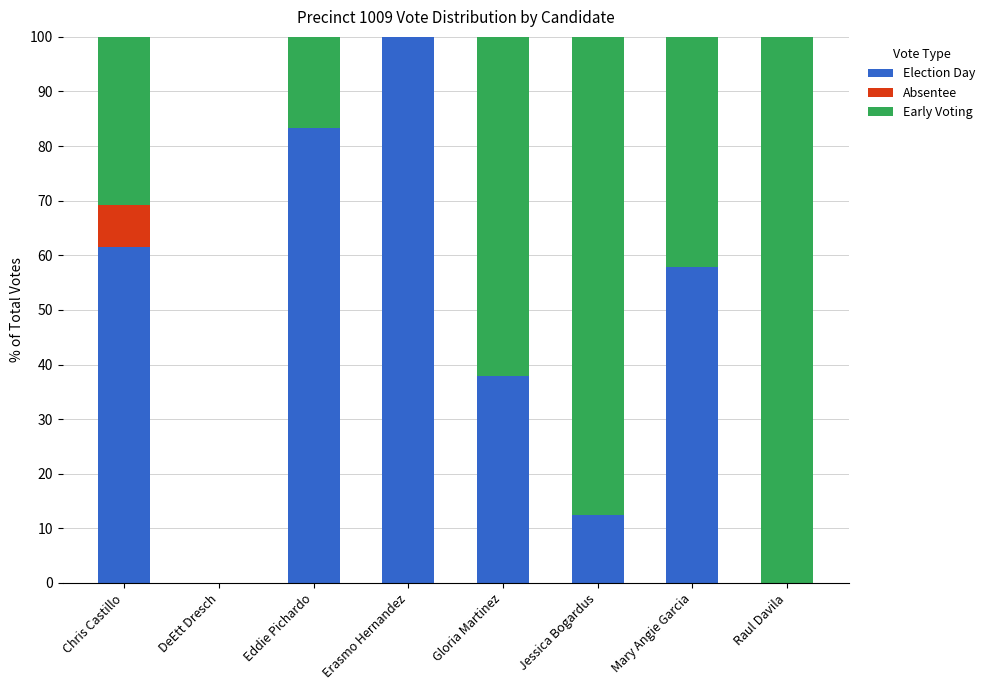

The Election Day series shows 83.3 at Eddie Pichardo. True or false?

True